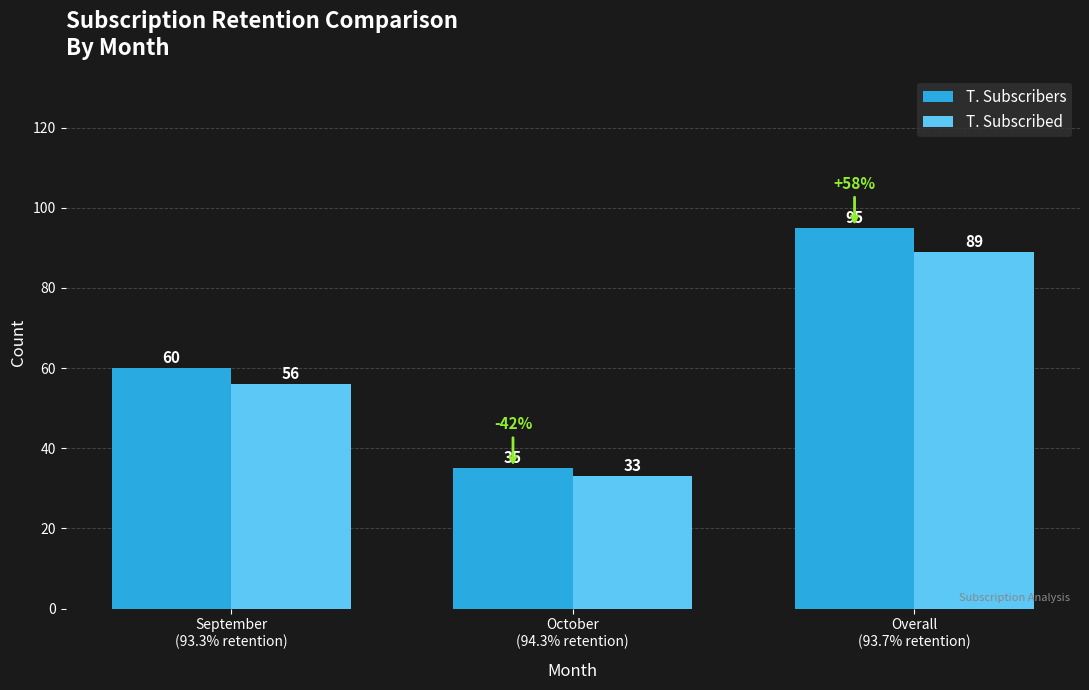

What are all the series names shown in the legend?

T. Subscribers, T. Subscribed